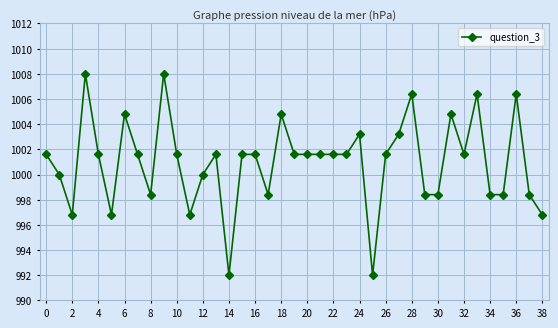

What is the greatest value displayed?

1008.0